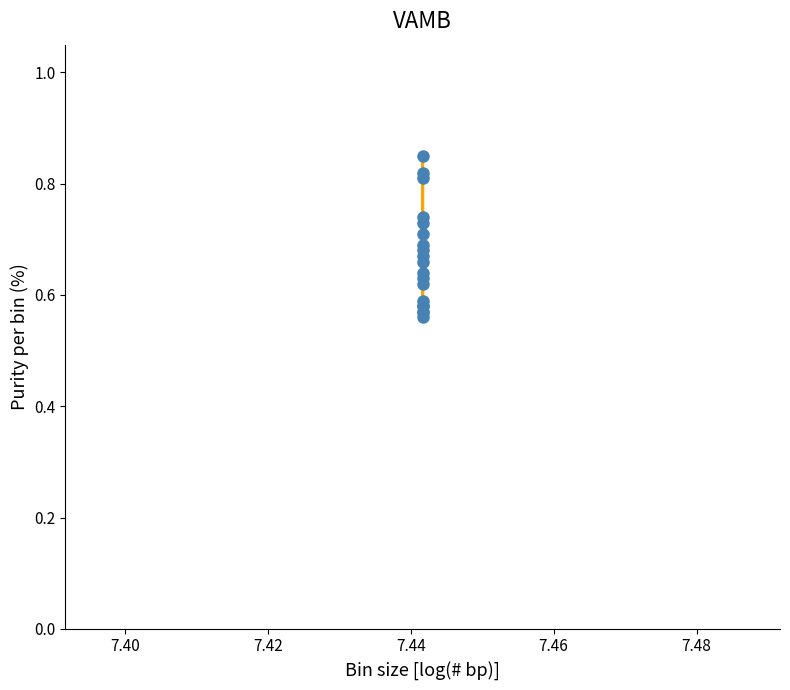

Count the values in the range 0 to 1.

19